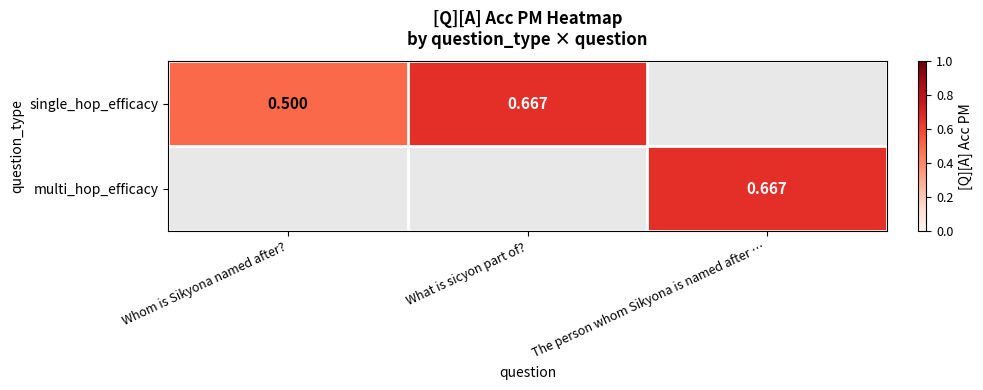

Which label corresponds to the smallest value in the chart?

Whom is Sikyona named after?